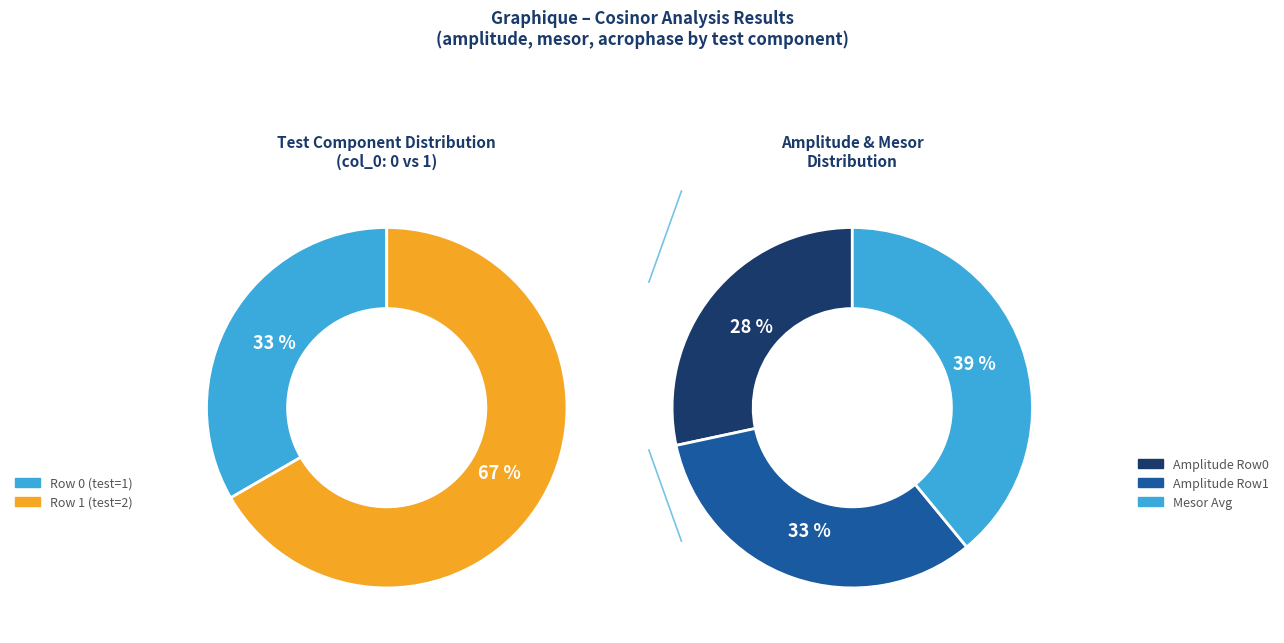

What percentage is the Row 0 slice, to the nearest percent?

33%